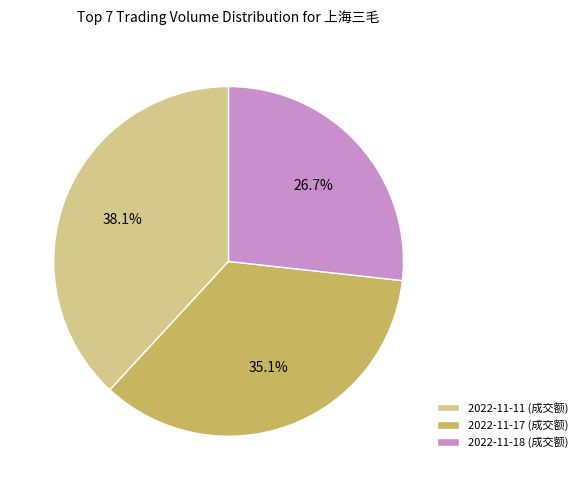

Which has a higher value, 2022-11-17 (成交额) or 2022-11-18 (成交额)?

2022-11-17 (成交额)